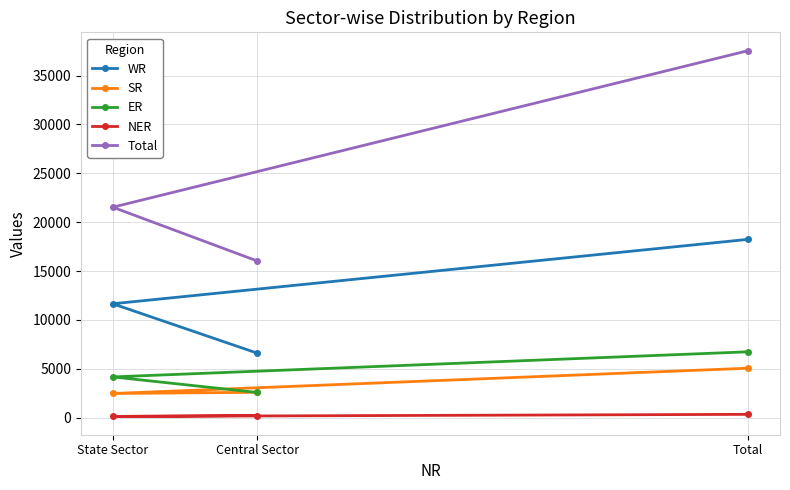

Is it true that WR equals 5082 at State Sector?

False